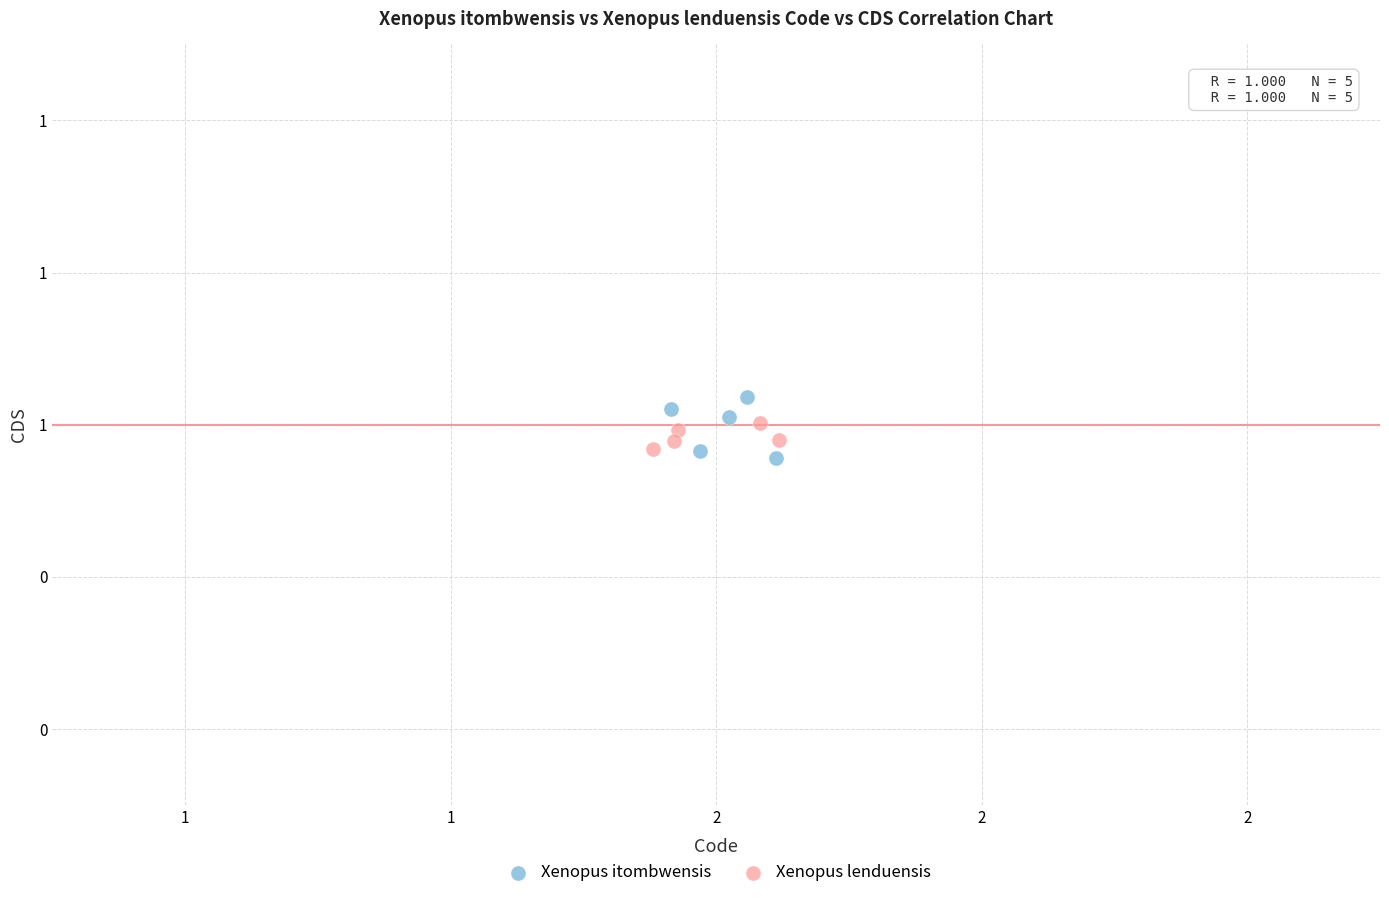

Which series has the largest Y range (max minus min)?

Xenopus itombwensis